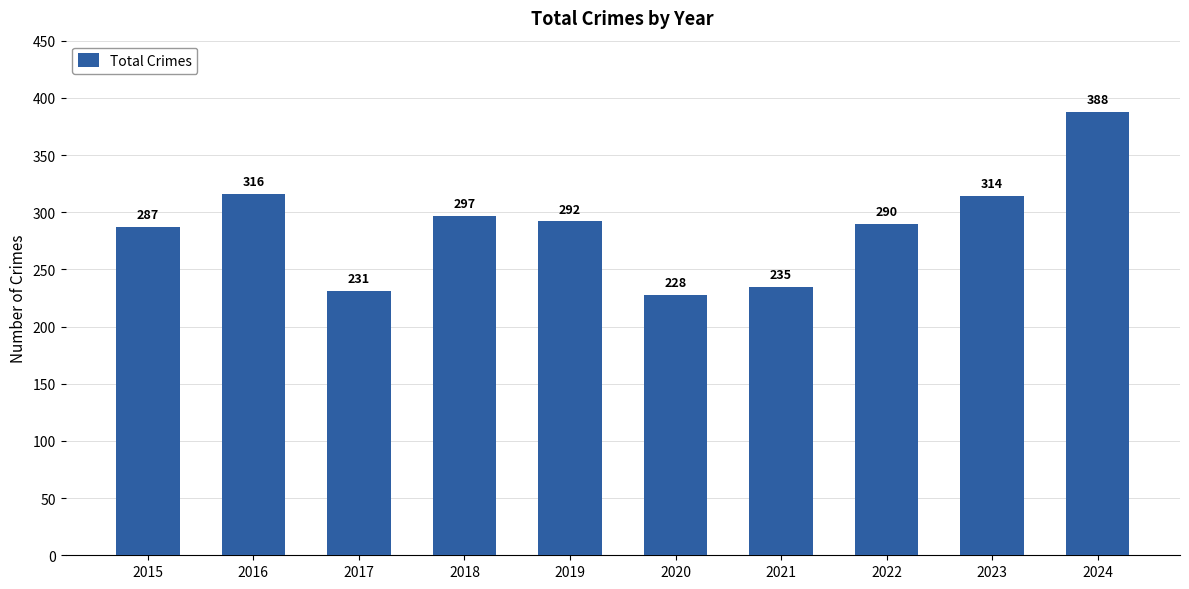

Approximately how many times larger is the value at 2020 compared to 2018?

0.8